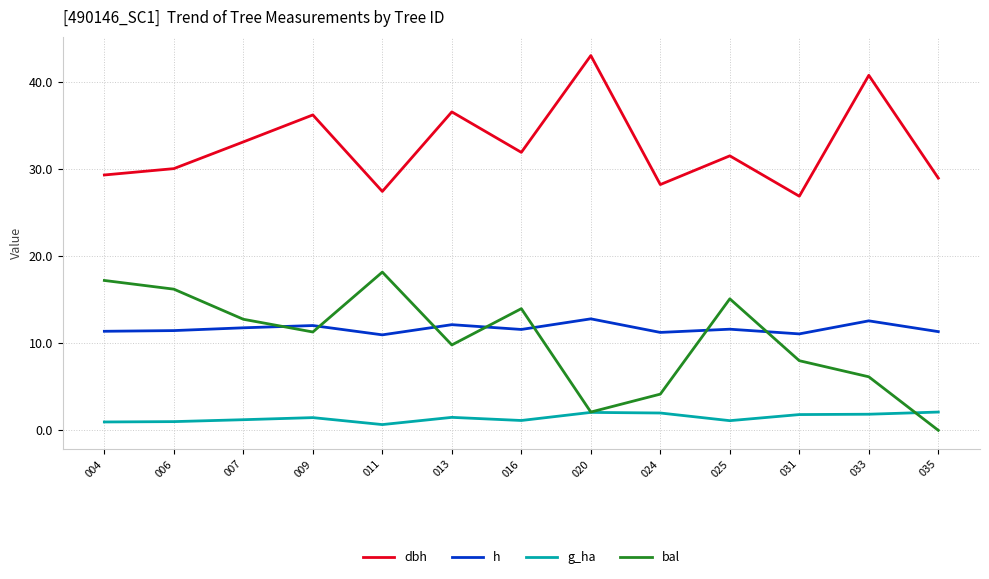

What is the average value of the g_ha series?

1.4